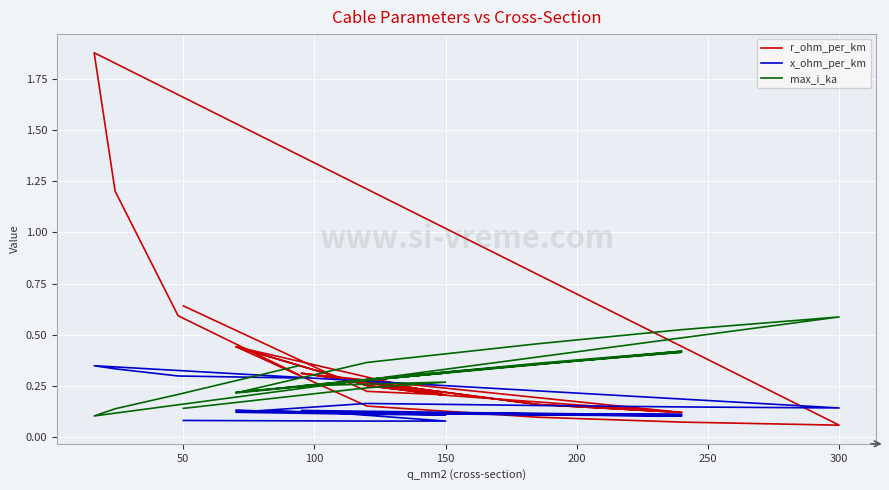

Is this an area chart (filled region under the line)?

No